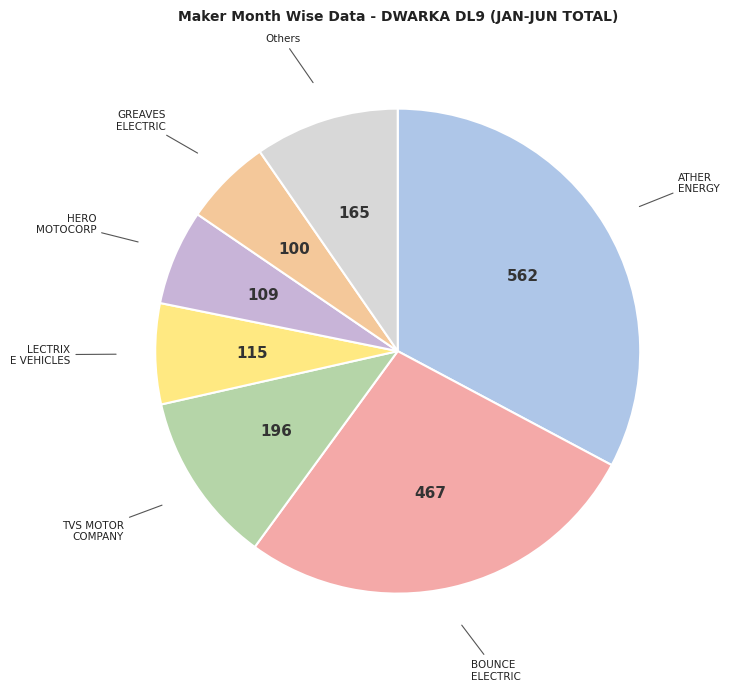

Between LECTRIX E VEHICLES and Others, which is larger?

Others